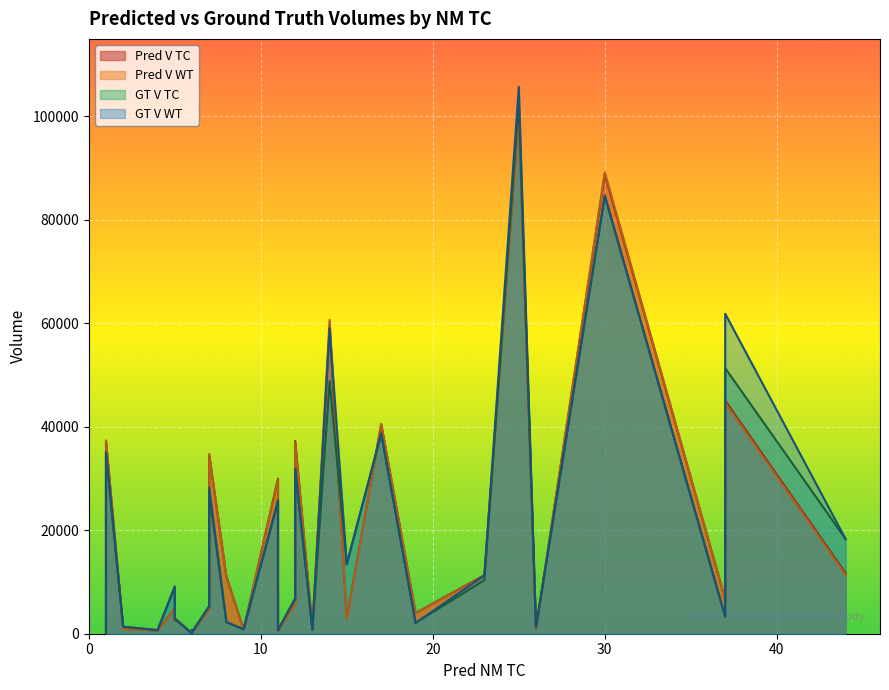

Is the value of Pred V TC at 7 greater than the value of GT V TC at 16?

Yes